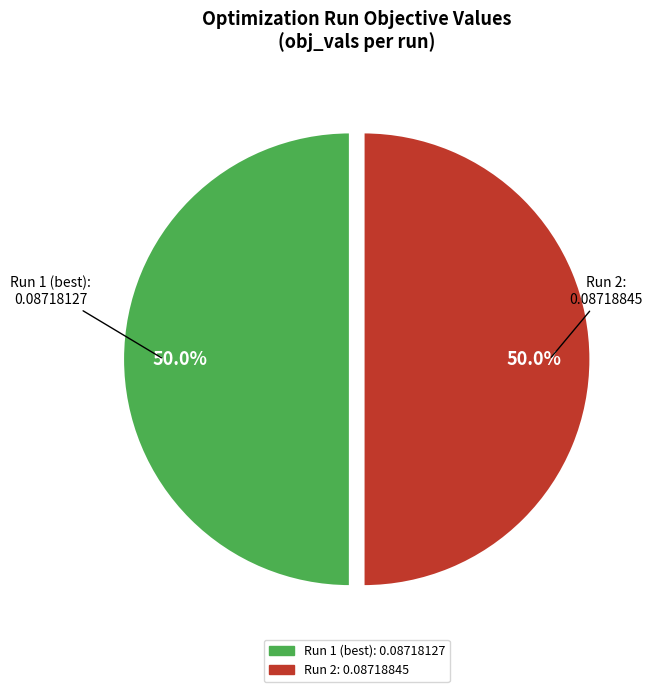

How many slices are in this pie chart?

2